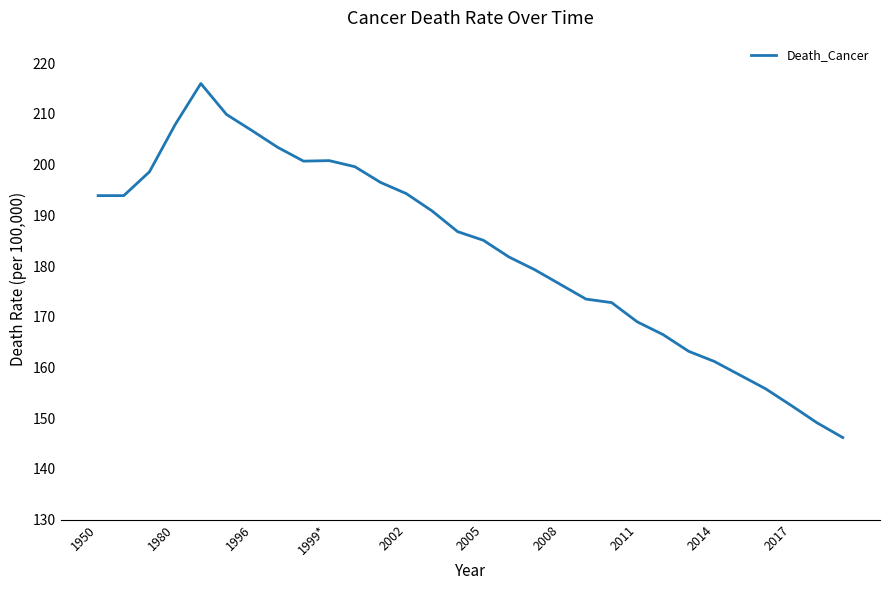

What is the smallest value displayed?

146.2